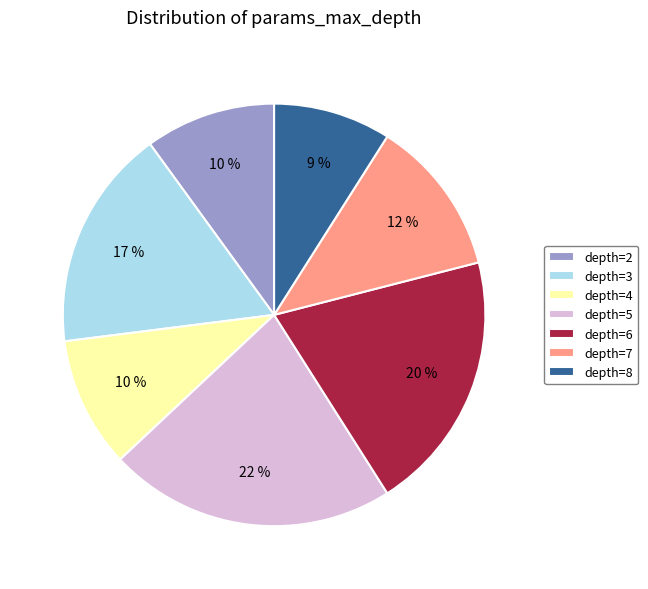

Approximately how many times larger is the value at depth=6 compared to depth=7?

1.7